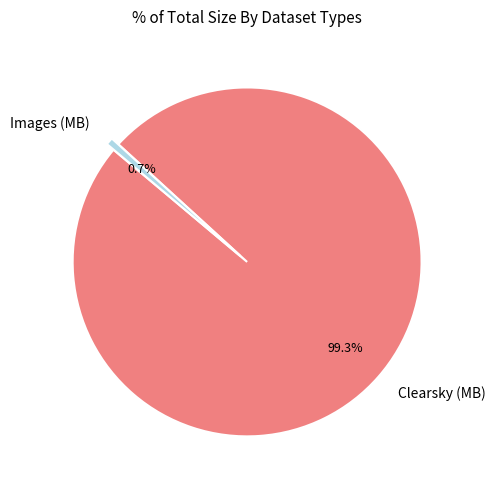

Which slice is the largest?

Clearsky (MB)